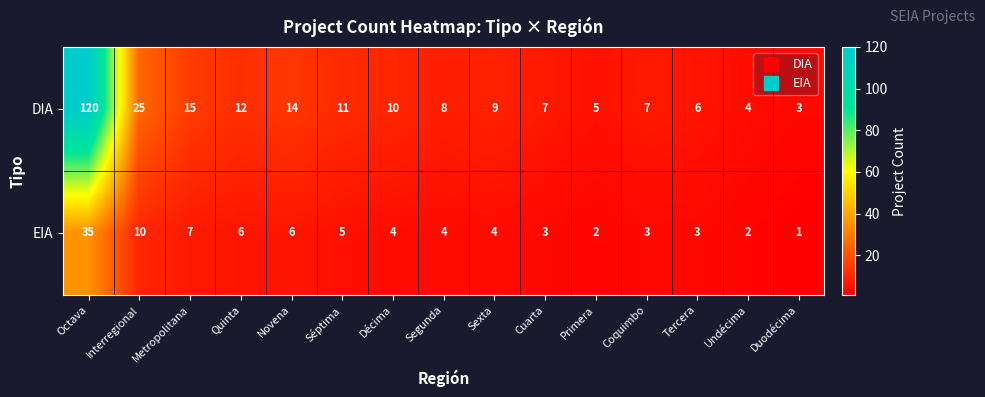

Is it true that DIA equals 3 at Segunda?

False